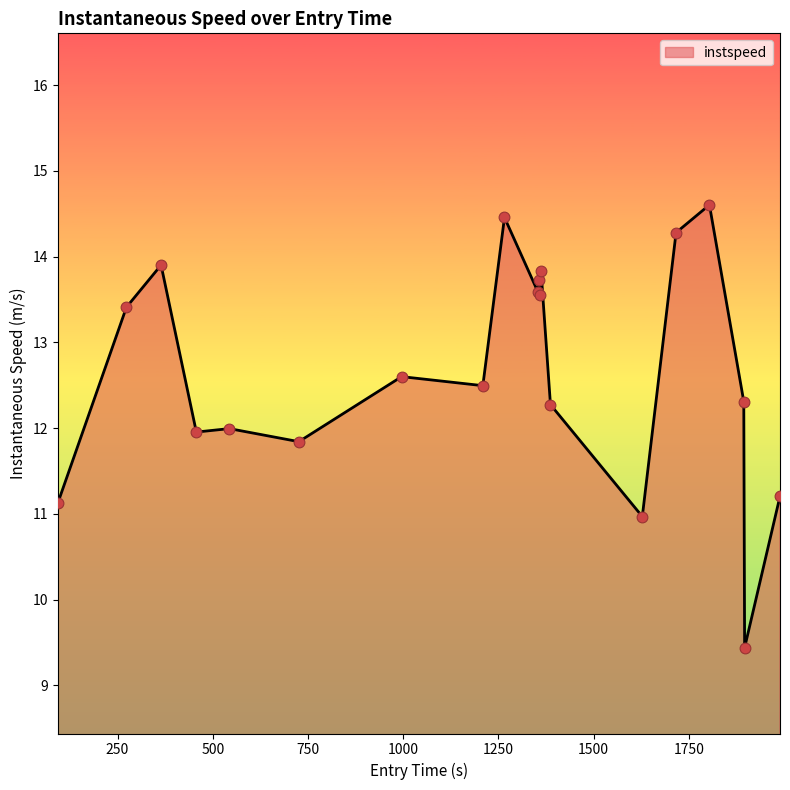

What is the greatest value displayed?

14.6